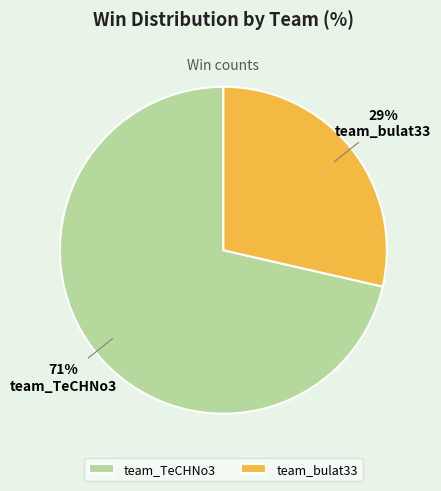

What is the majority slice?

team_TeCHNo3